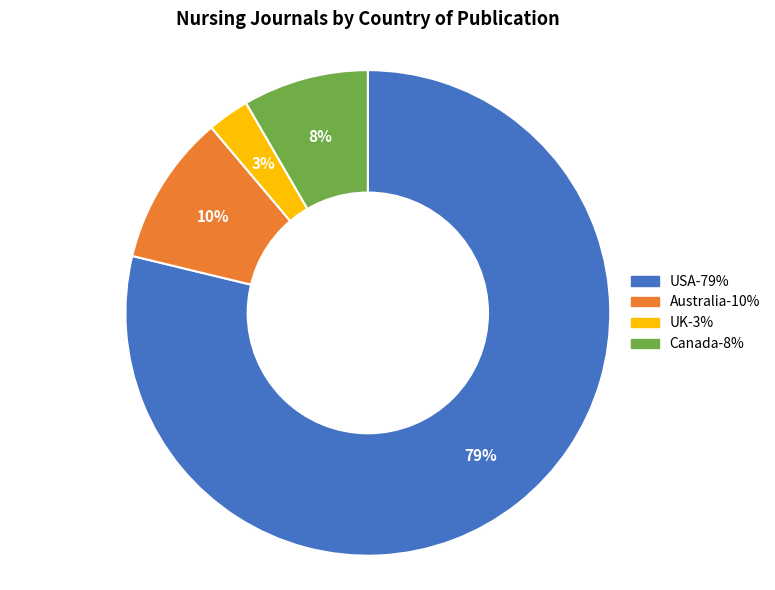

Count the number of slices in the pie.

4